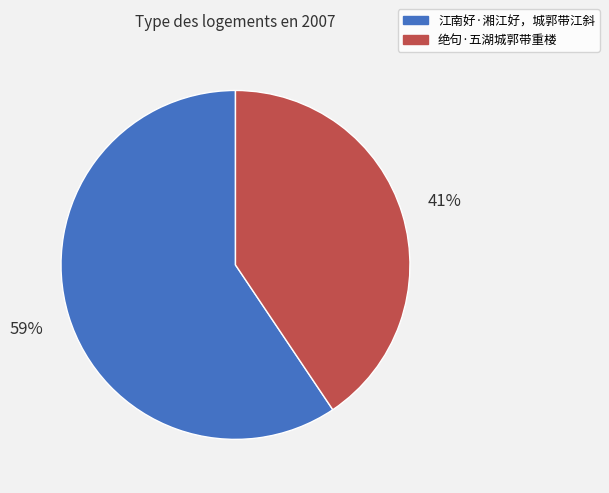

Is 江南好·湘江好，城郭带江斜 the majority of the pie?

Yes